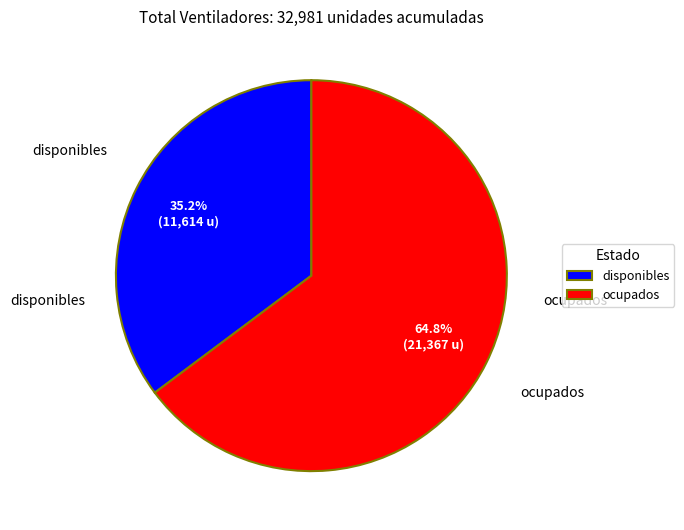

Does ocupados represent more than half of the total?

Yes